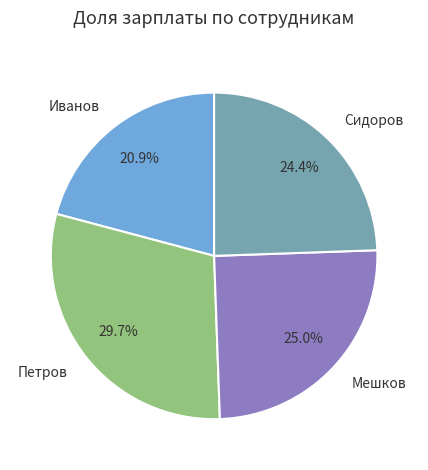

Is it true that Сидоров is 32% of the pie?

False